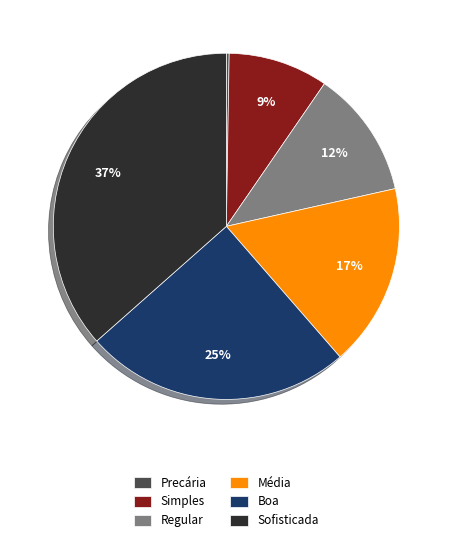

What percentage is the Média slice, to the nearest percent?

17%